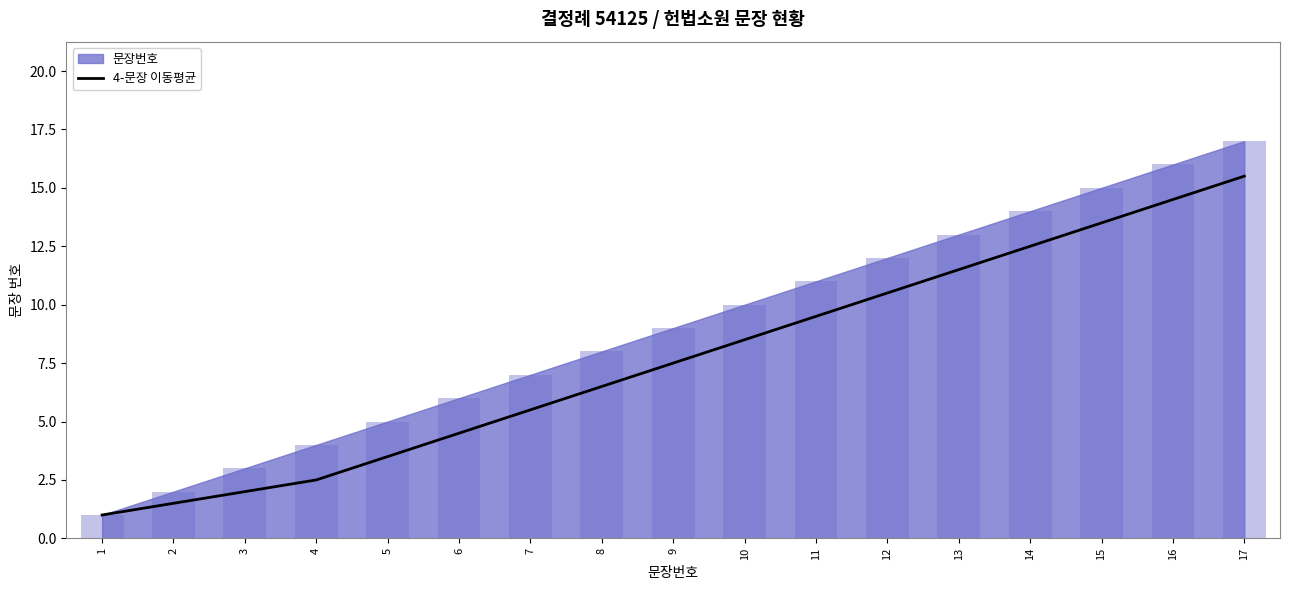

How many bars are there in total?

17